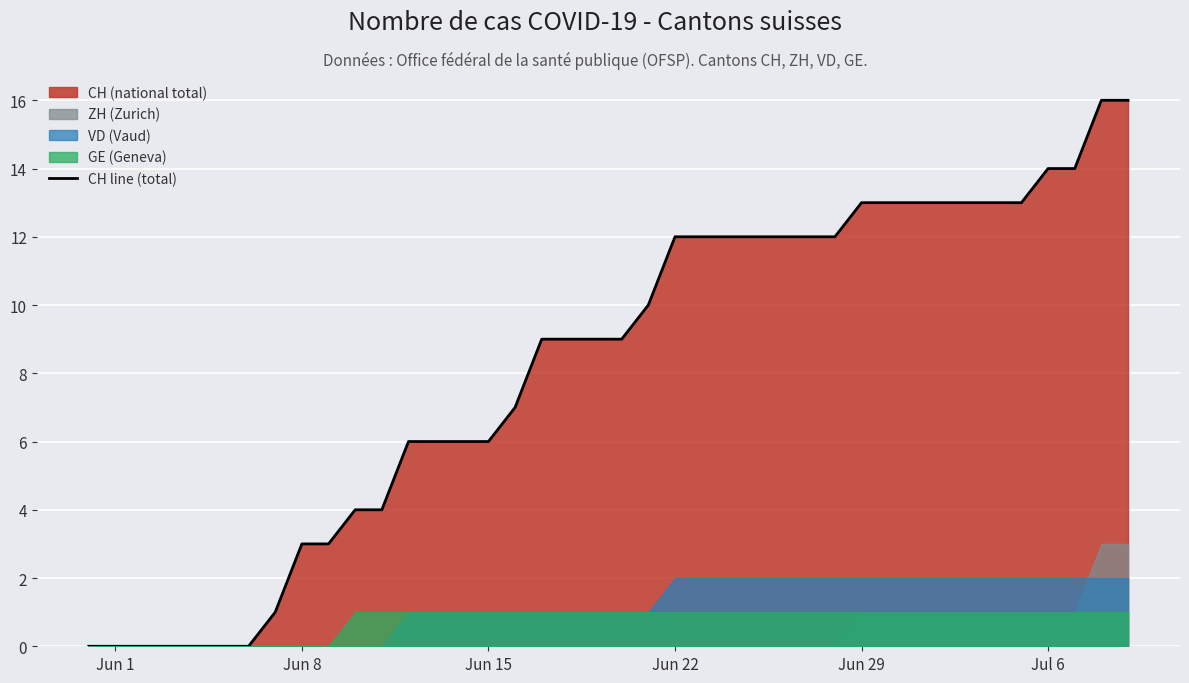

How many data points does each series have?

40